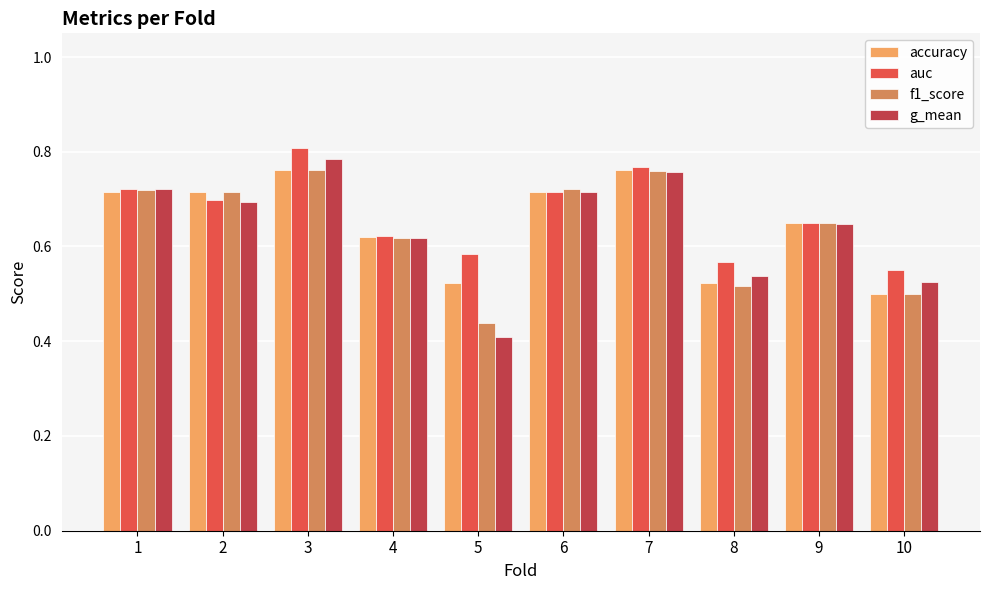

Is it true that accuracy equals 0.5 at 10?

True